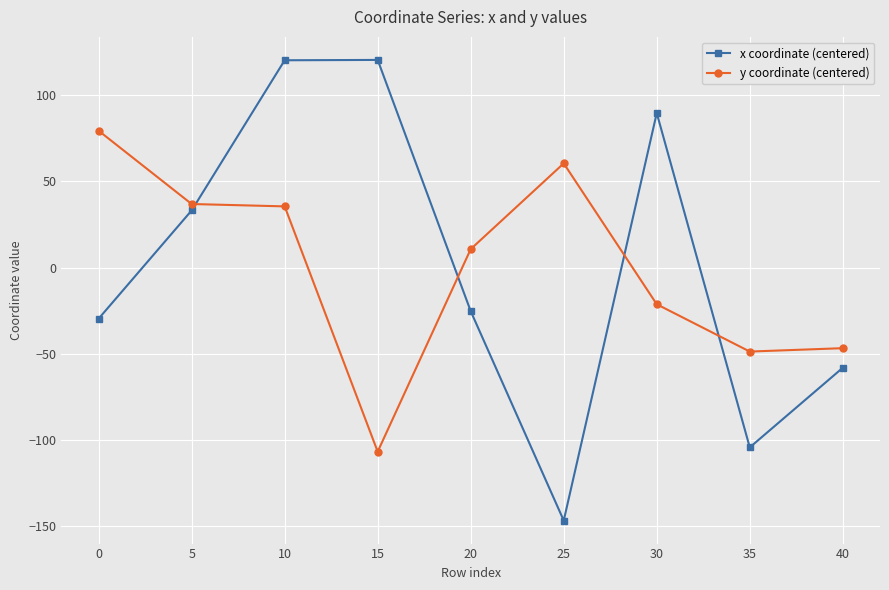

What is the difference between the second highest and second lowest values in the y coordinate (centered) series?

109.1